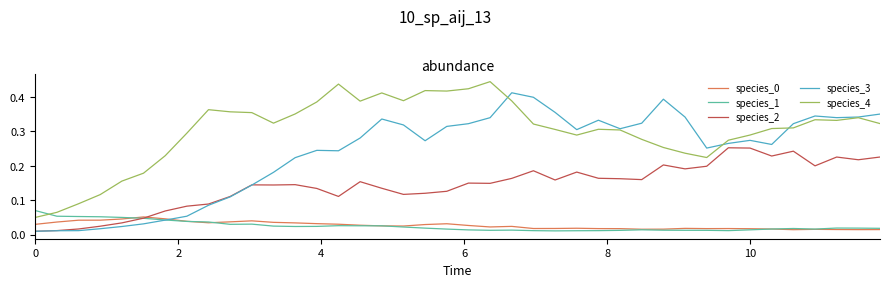

True or false: species_0 and species_4 cross at least once.

False